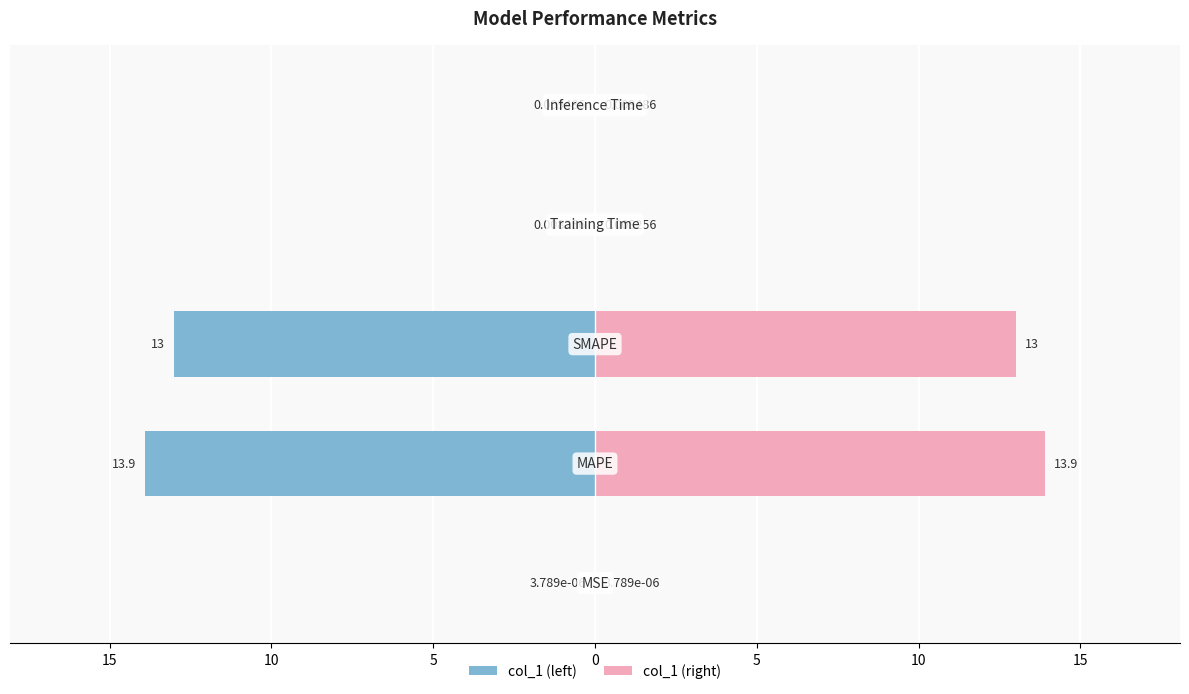

The value of col_1 (left) at 20 is -0.0. True or false?

False